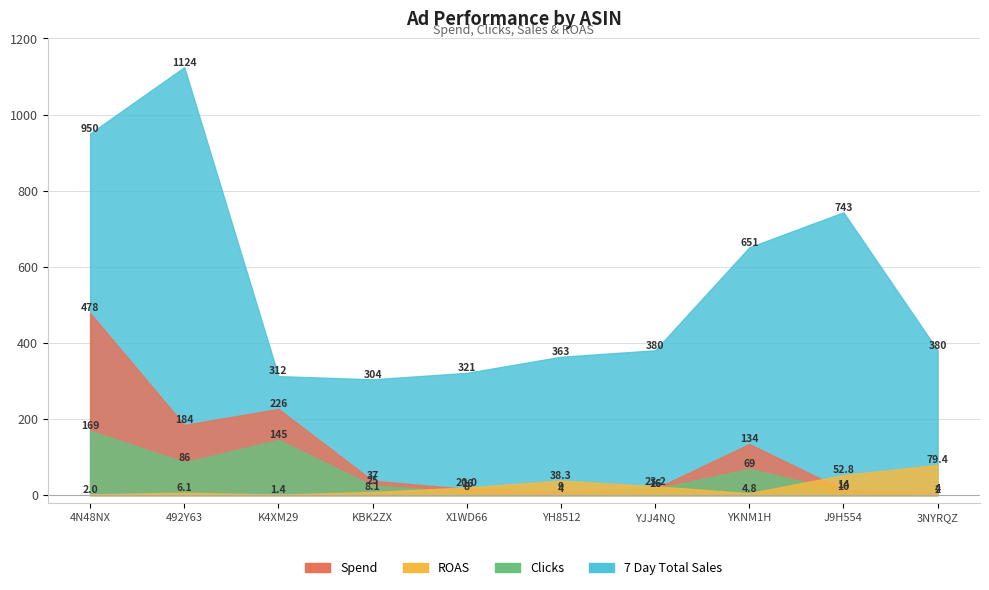

Does the chart have visible grid lines?

Yes